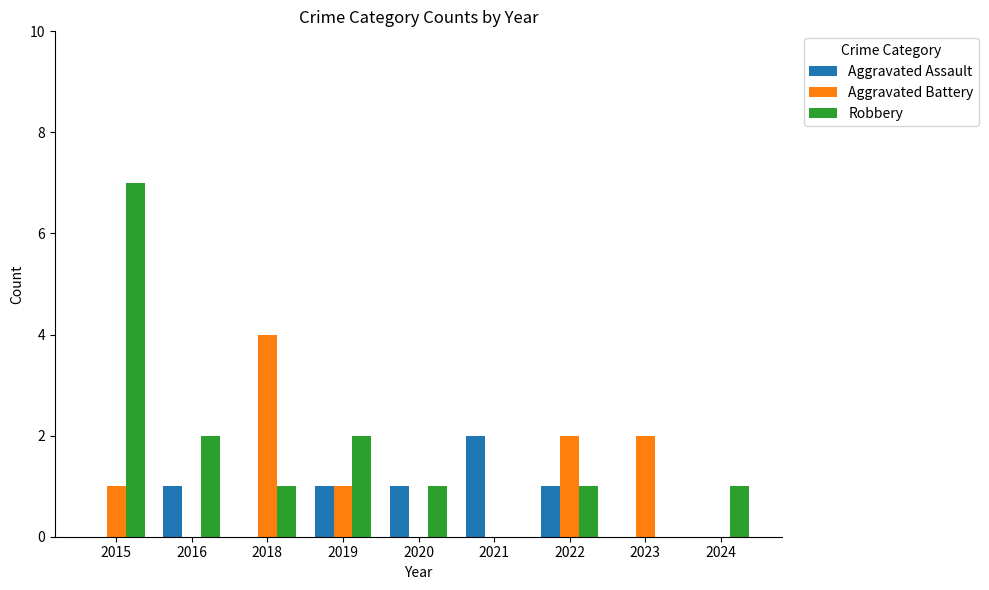

What is the sum of the Aggravated Battery values at 2016 and 2018?

4